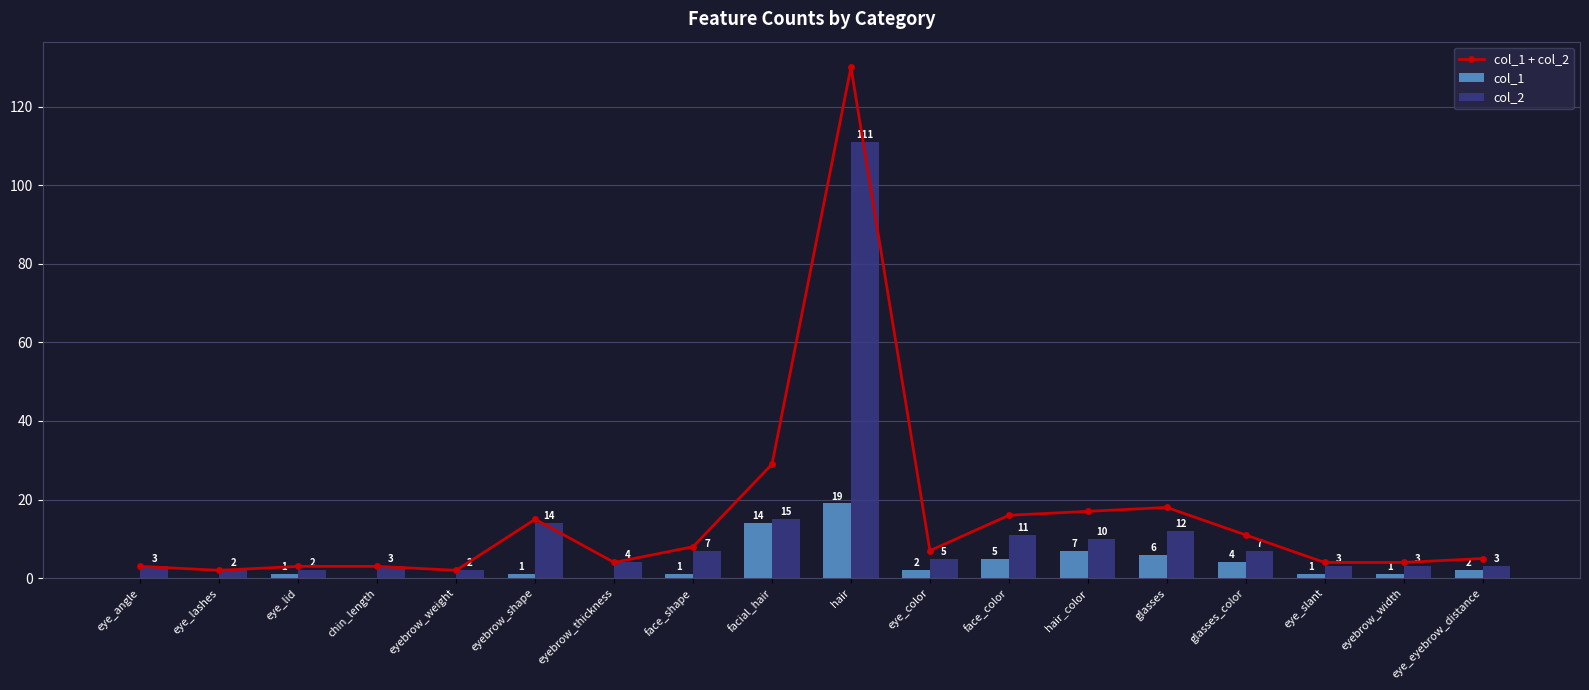

List the series in order of their overall mean, lowest first.

col_1, col_2, col_1 + col_2